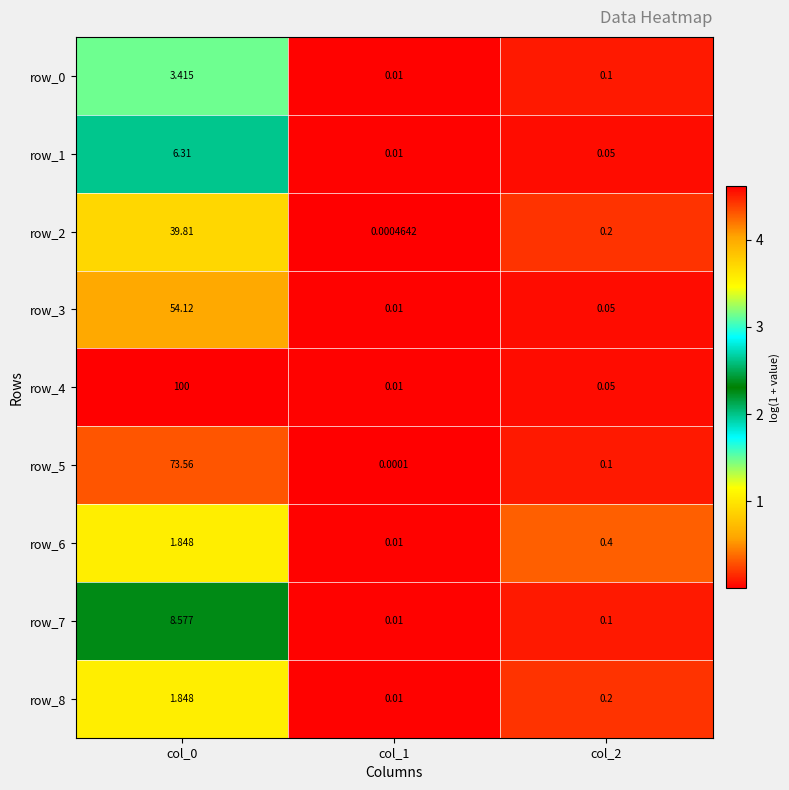

Is the value of row_7 at col_1 greater than the value of row_1 at col_2?

No